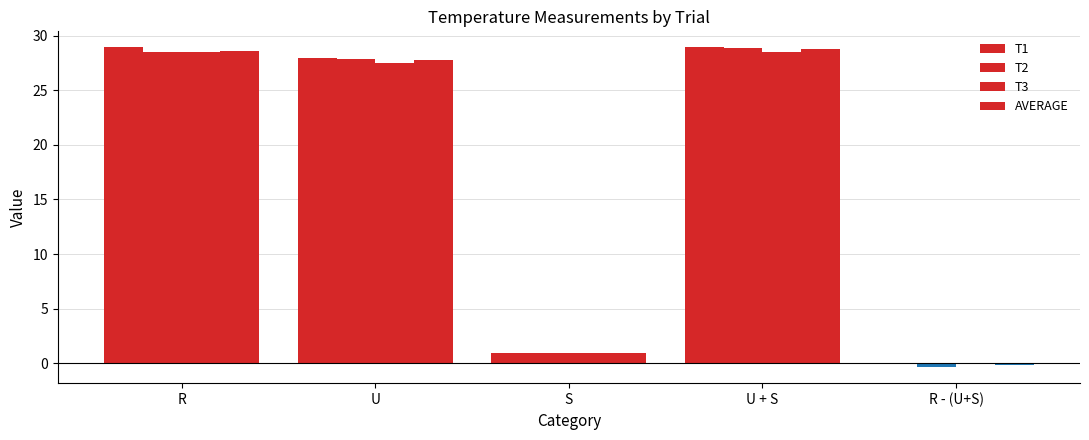

Rank the series at U + S from lowest to highest value.

T3, AVERAGE, T2, T1